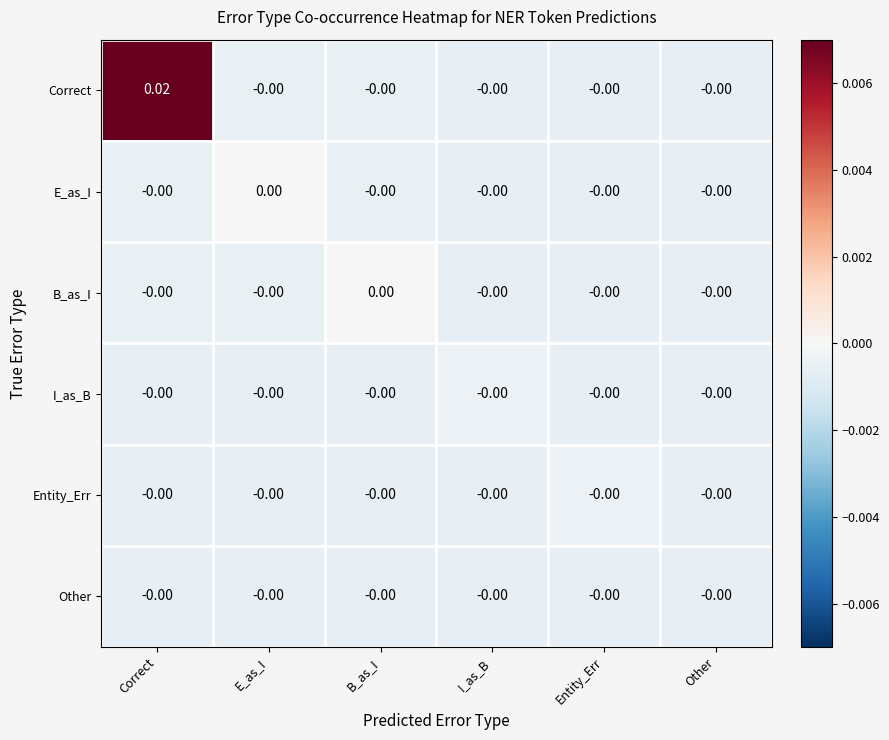

Which series has the largest total across all categories?

Correct